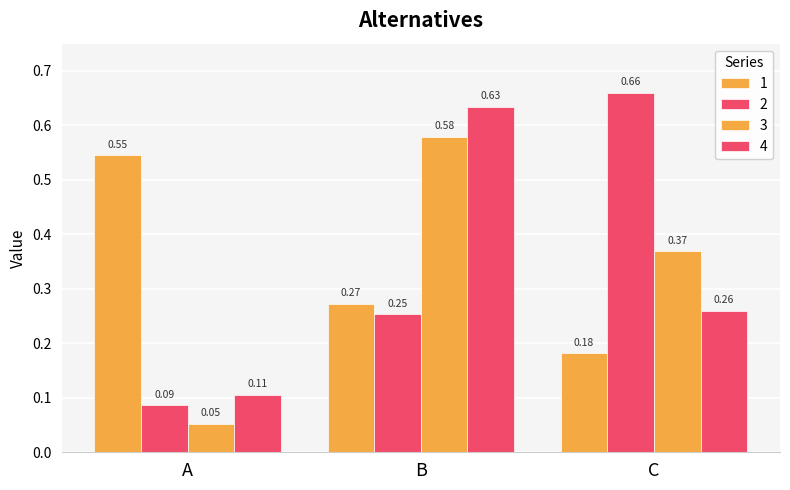

Does the chart contain stacked bars?

No